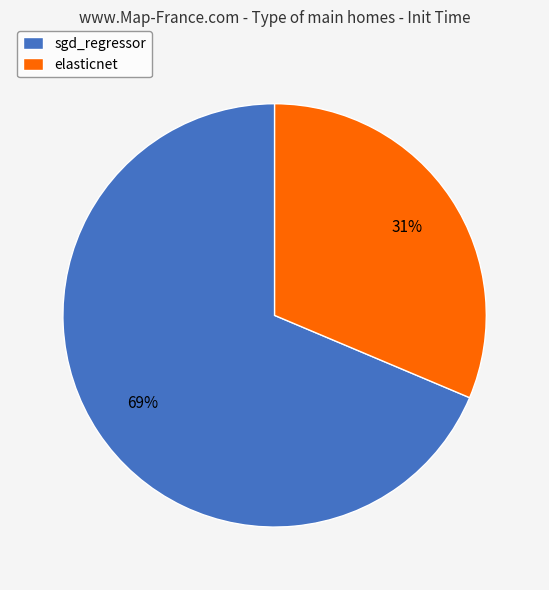

Is there a majority slice in this chart?

Yes